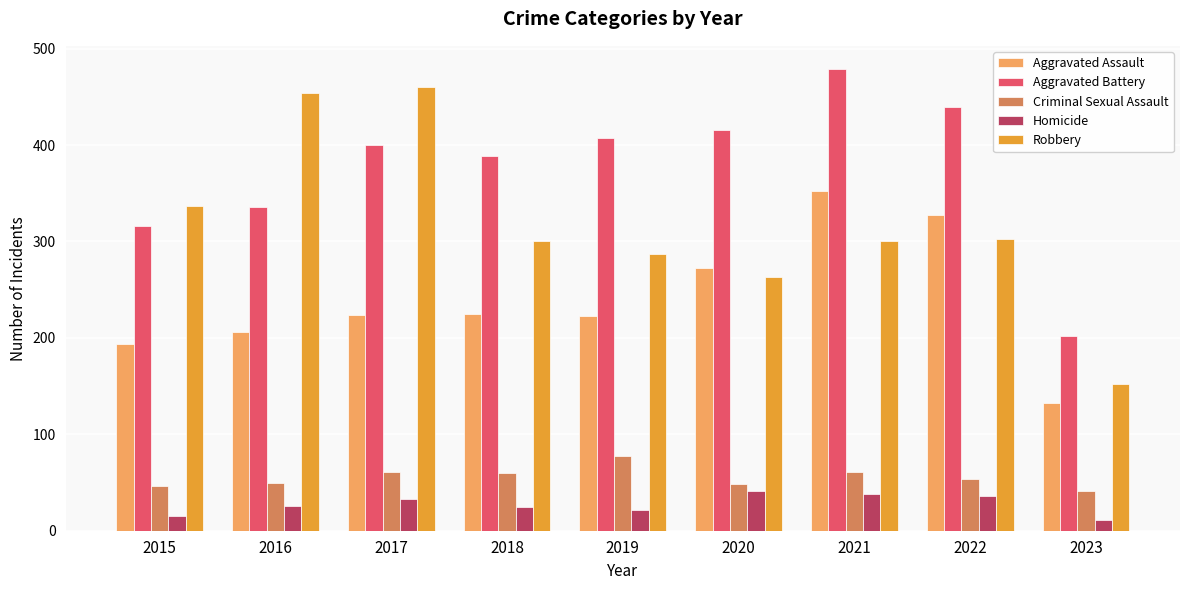

What is the maximum value shown in the chart?

479